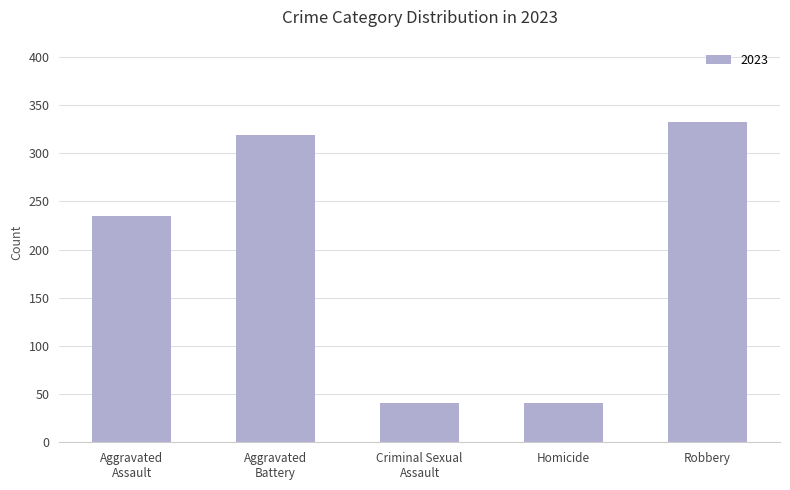

What is the change in value from Homicide to Robbery?

+291